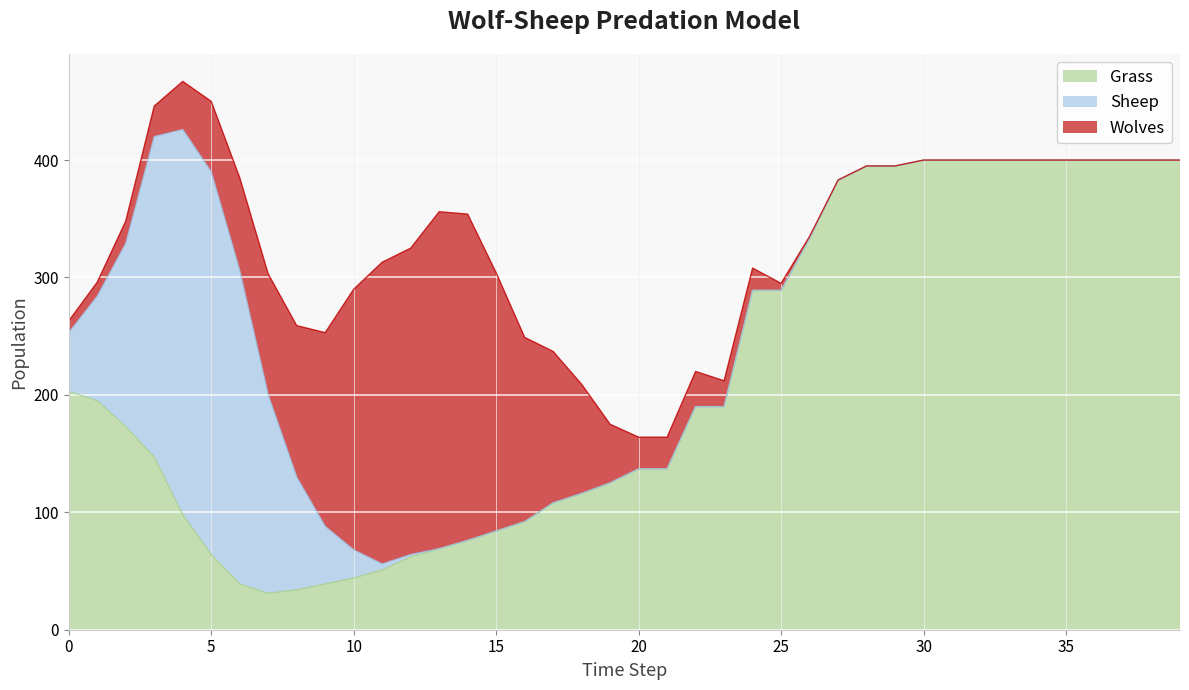

Which series ends up on top after the final intersection of Wolves and Grass?

Grass